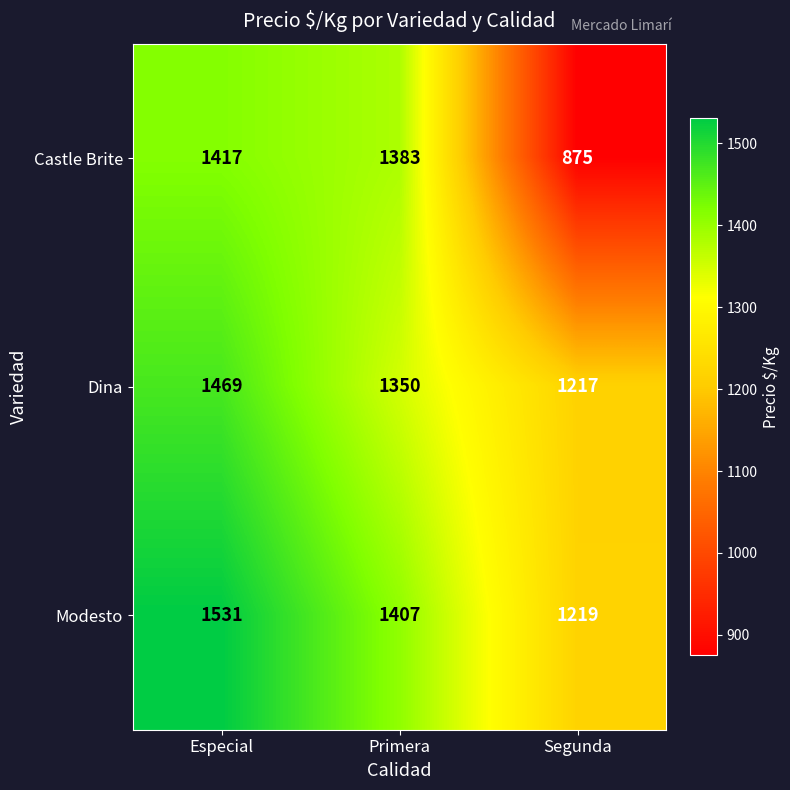

What is the minimum value for Castle Brite?

875